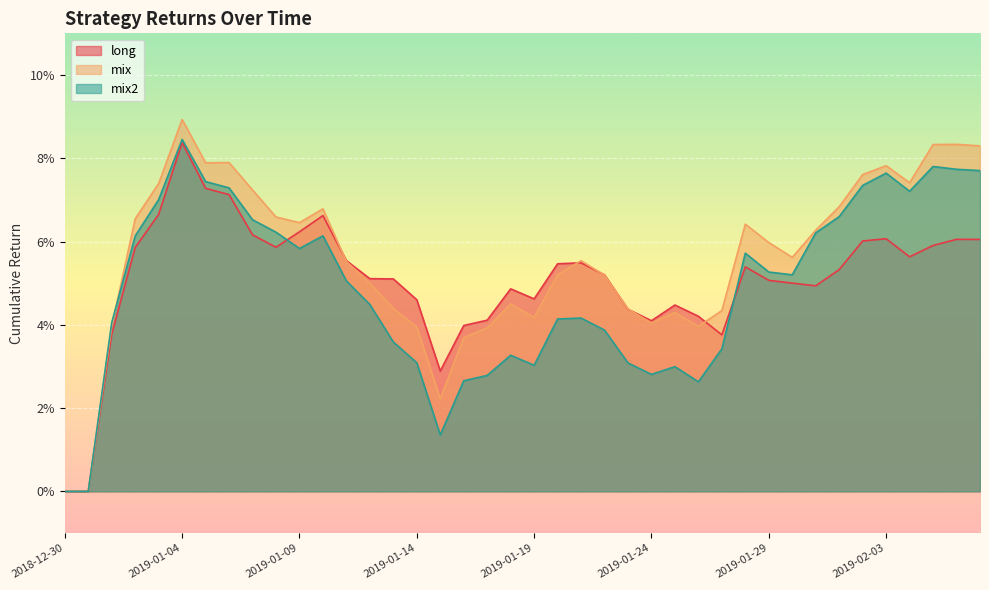

Reading left to right, transcribe all the data shown in this chart.

long: 0.0	0.0	0.0	0.1	0.1	0.1	0.1	0.1	0.1	0.1	0.1	0.1	0.1	0.1	0.1	0.0	0.0	0.0	0.0	0.0	0.0	0.1	0.1	0.1	0.0	0.0	0.0	0.0	0.0	0.1	0.1	0.1	0.0	0.1	0.1	0.1	0.1	0.1	0.1	0.1
mix: 0.0	0.0	0.0	0.1	0.1	0.1	0.1	0.1	0.1	0.1	0.1	0.1	0.1	0.0	0.0	0.0	0.0	0.0	0.0	0.0	0.0	0.1	0.1	0.1	0.0	0.0	0.0	0.0	0.0	0.1	0.1	0.1	0.1	0.1	0.1	0.1	0.1	0.1	0.1	0.1
mix2: 0.0	0.0	0.0	0.1	0.1	0.1	0.1	0.1	0.1	0.1	0.1	0.1	0.1	0.0	0.0	0.0	0.0	0.0	0.0	0.0	0.0	0.0	0.0	0.0	0.0	0.0	0.0	0.0	0.0	0.1	0.1	0.1	0.1	0.1	0.1	0.1	0.1	0.1	0.1	0.1